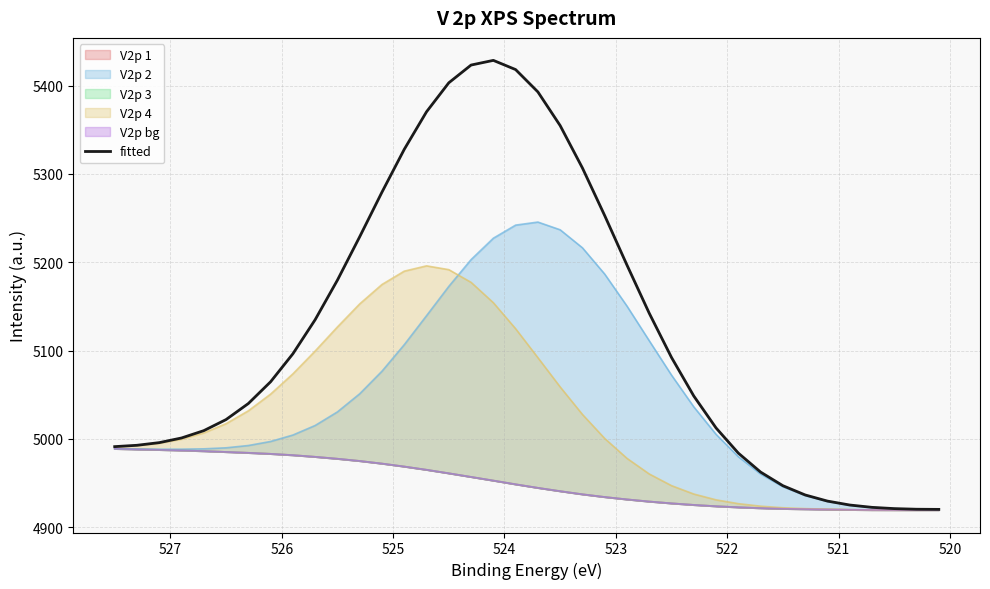

Reading left to right, what are all the values shown in this chart?

4991.2	4992.8	4995.8	5001.0	5009.3	5021.9	5040.0	5064.7	5096.3	5134.9	5179.7	5228.9	5279.4	5327.8	5370.3	5403.2	5423.3	5428.6	5418.1	5392.9	5354.7	5306.7	5252.8	5196.8	5142.2	5092.2	5048.5	5012.4	4983.9	4962.4	4947.0	4936.5	4929.6	4925.1	4922.5	4921.1	4920.4	4920.2